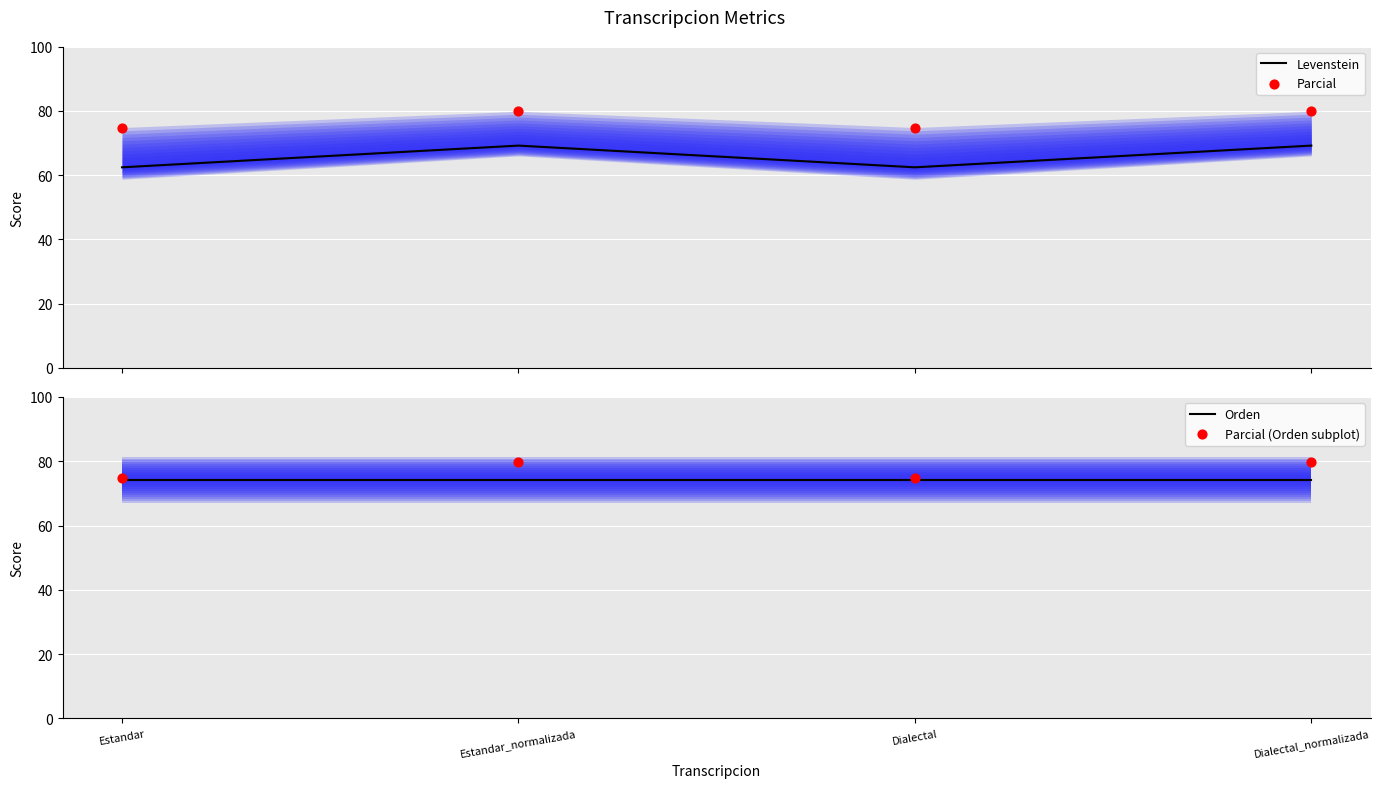

At which category is the sum across all series the highest?

Estandar_normalizada